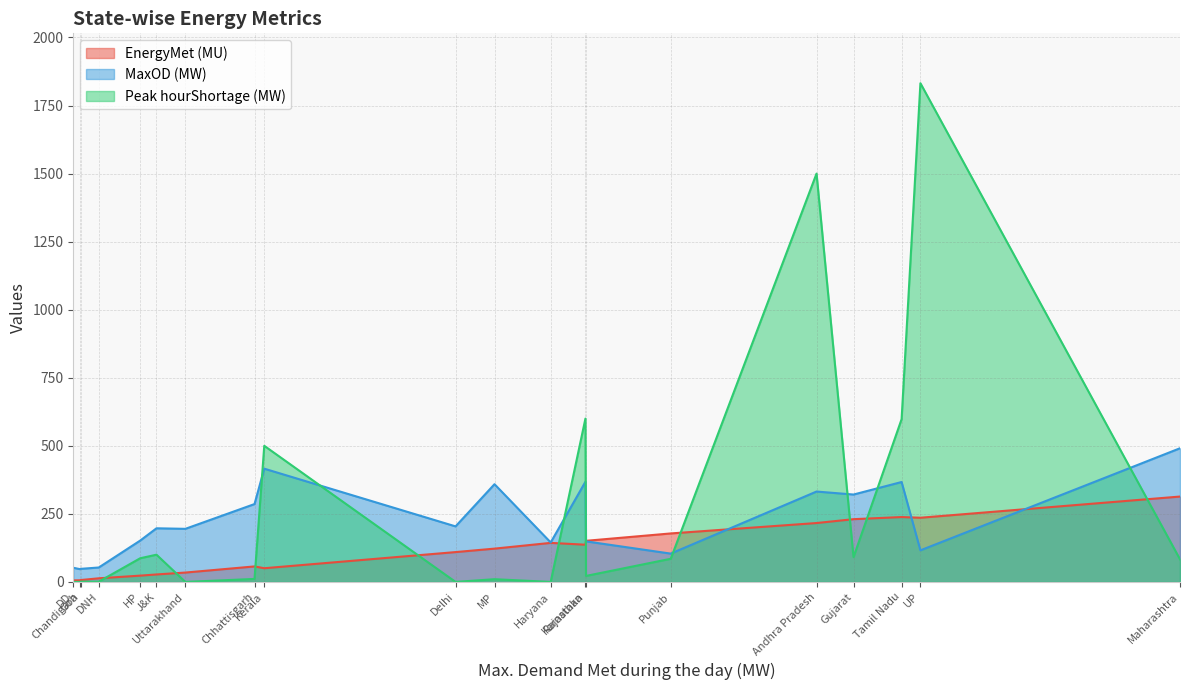

At which label does EnergyMet (MU) first exceed 122?

MP